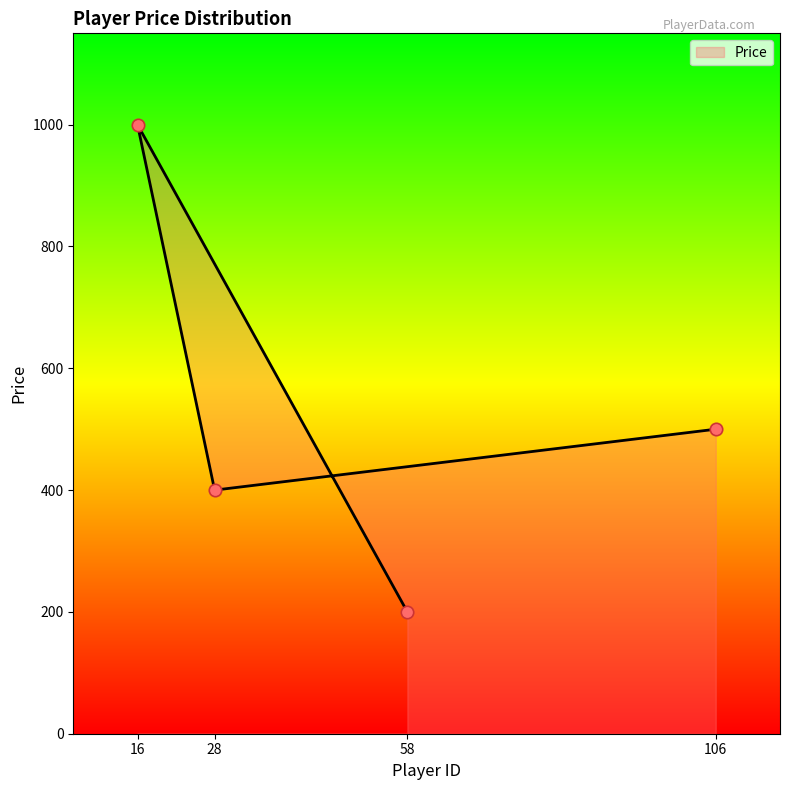

Approximately how many times larger is the value at 16 compared to 58?

5.0